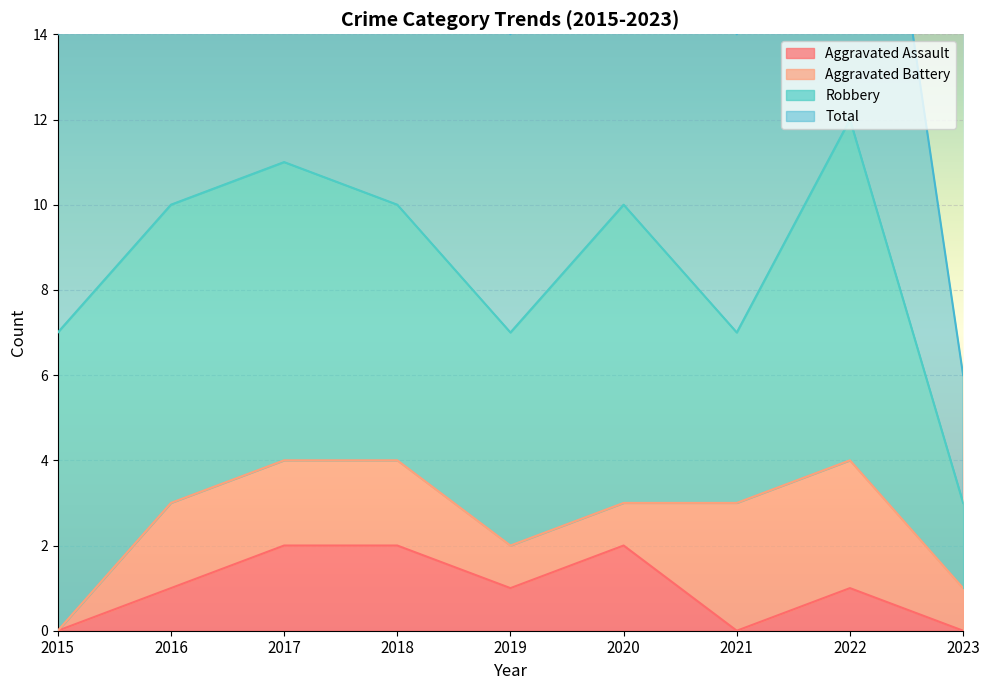

The Aggravated Assault series shows 3 at 2020. True or false?

False